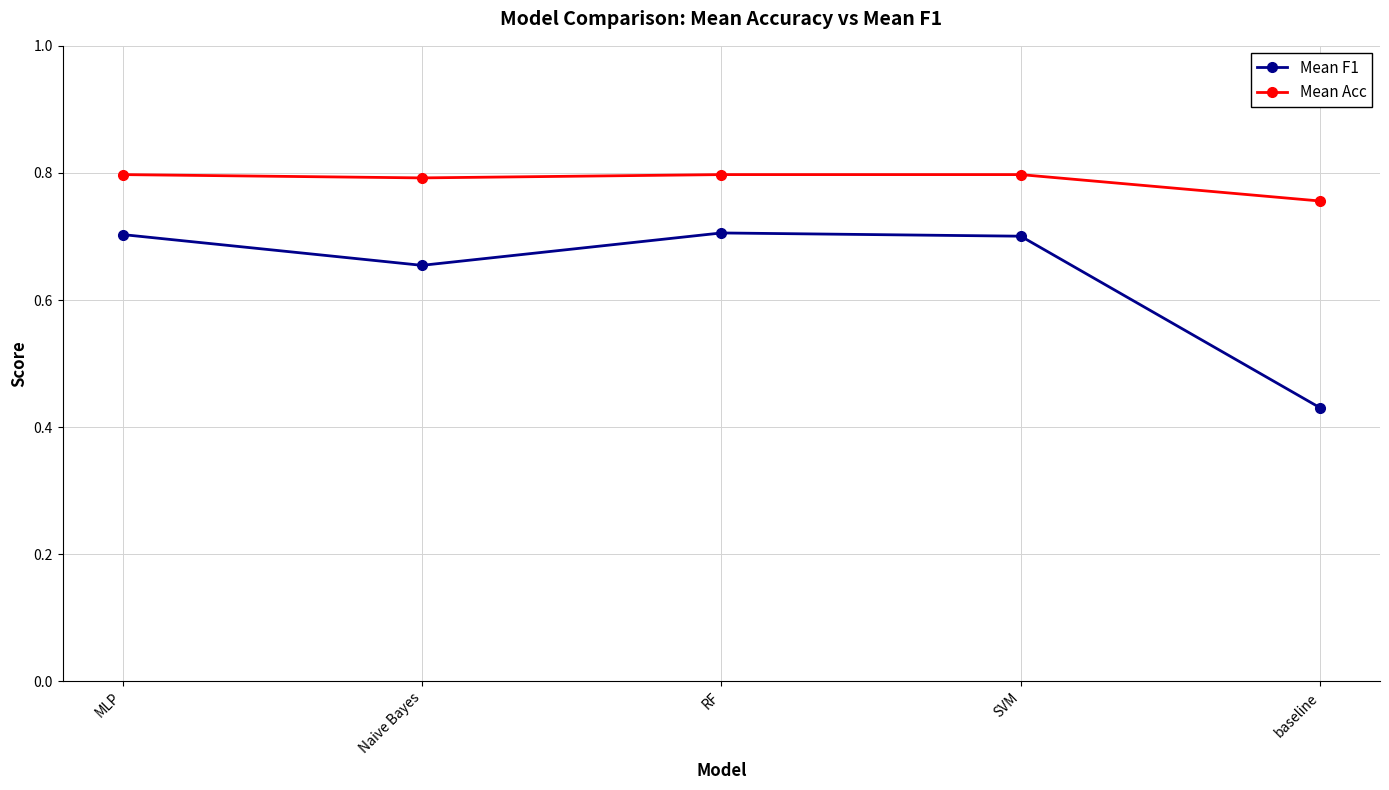

What are all the series names shown in the legend?

Mean F1, Mean Acc